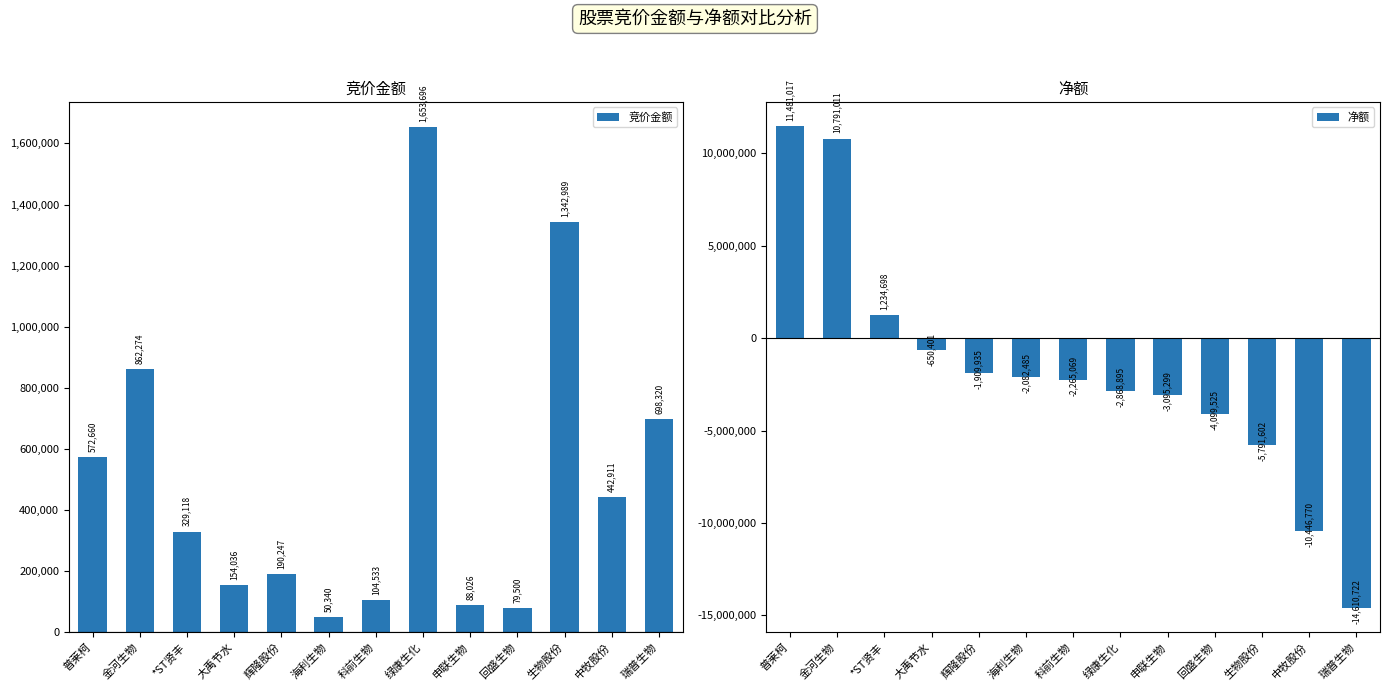

What is the maximum value for 净额?

11481017